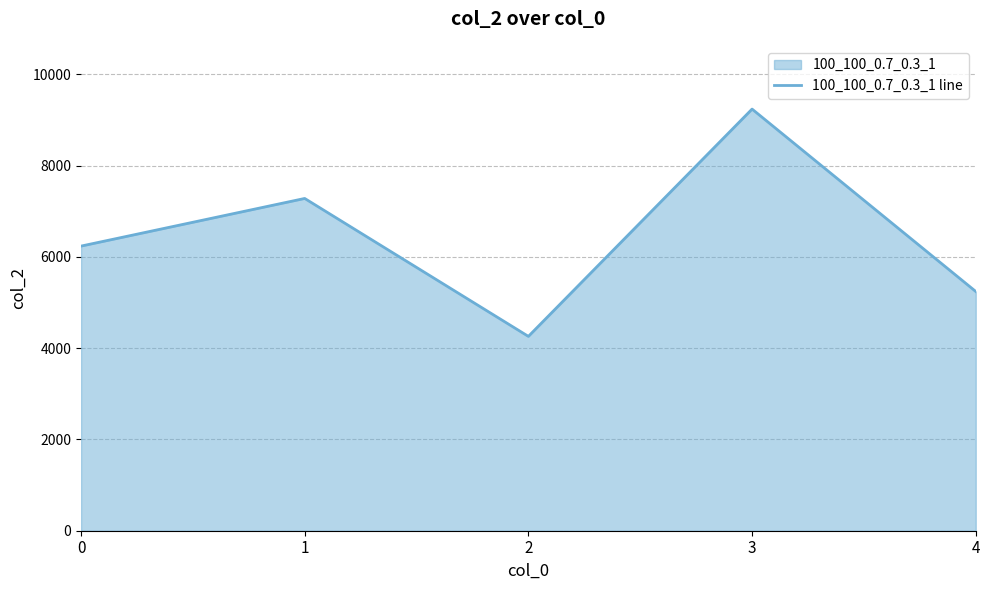

How many lines are shown in the chart?

1